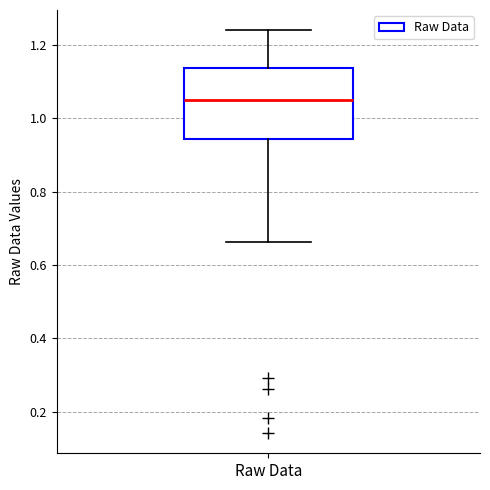

Transcribe this box plot: give where the median line is, the range the box spans, and where the two whiskers end, as read against the y-axis. The values are not printed on the chart, so give them approximately, as read against the axis.

median 1.06, box 0.94 to 1.14, whiskers 0.66 to 1.24